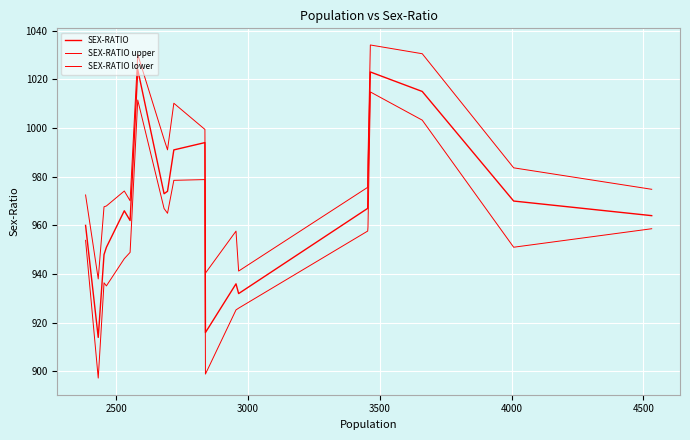

How many lines are shown in the chart?

3